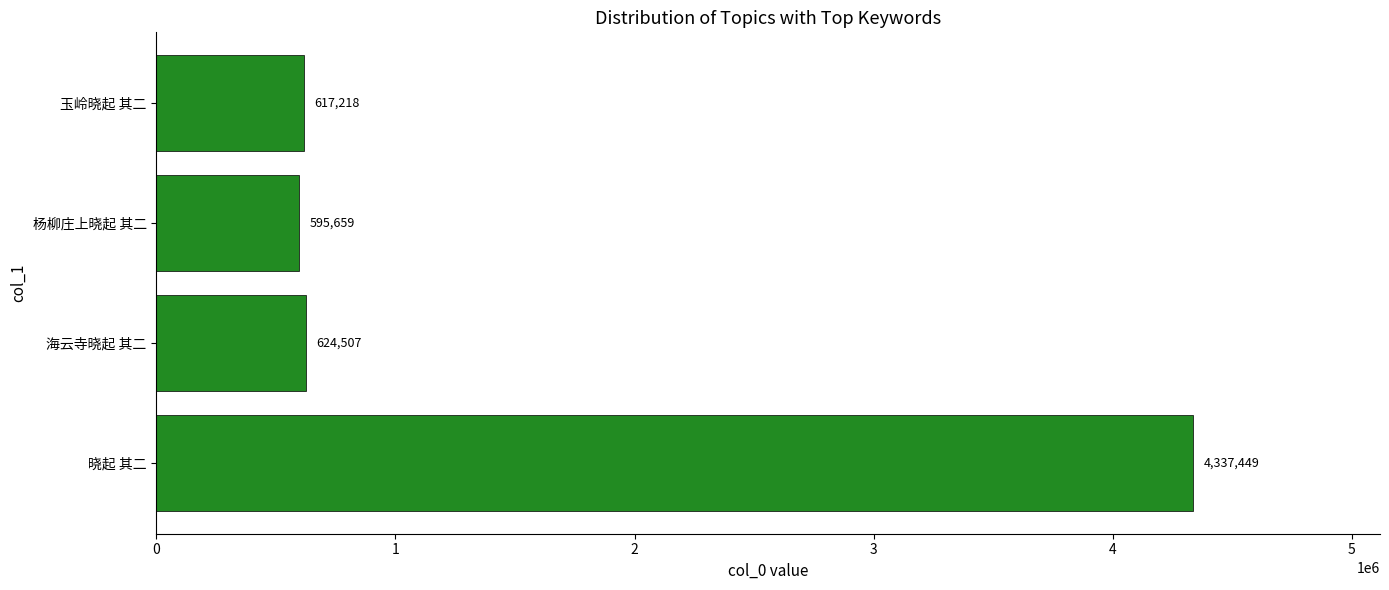

What is the difference between the maximum and minimum values?

3741790